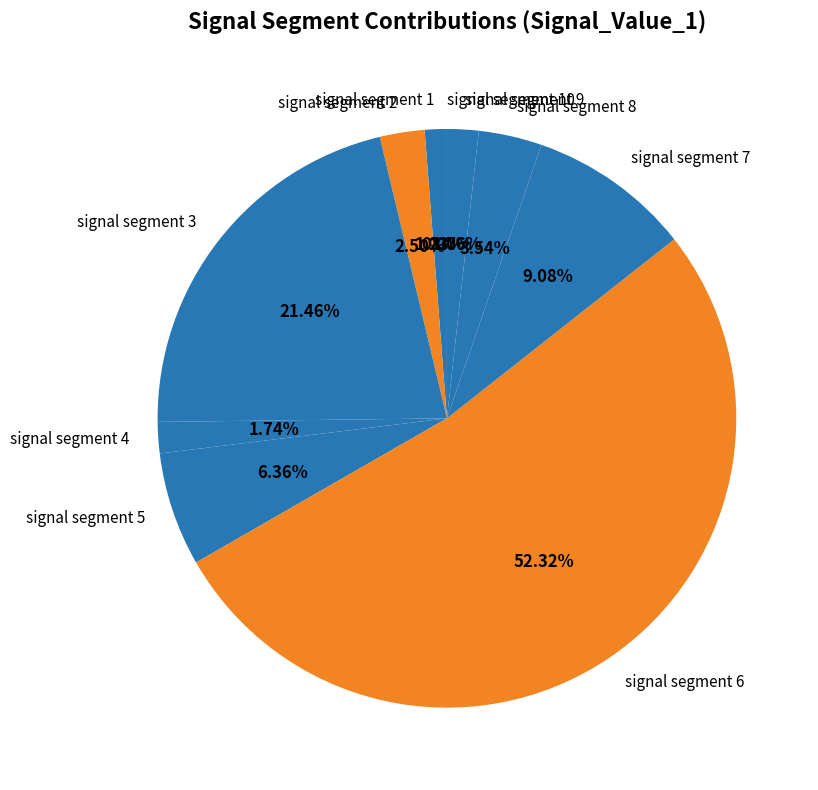

Which slice is the largest?

signal segment 6